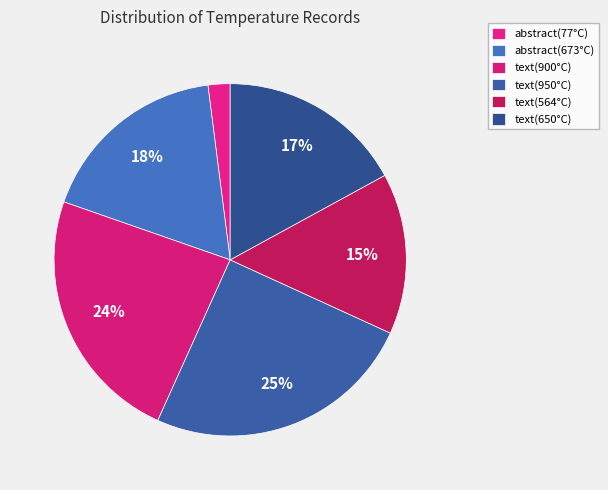

Is abstract(673°C) the majority of the pie?

No